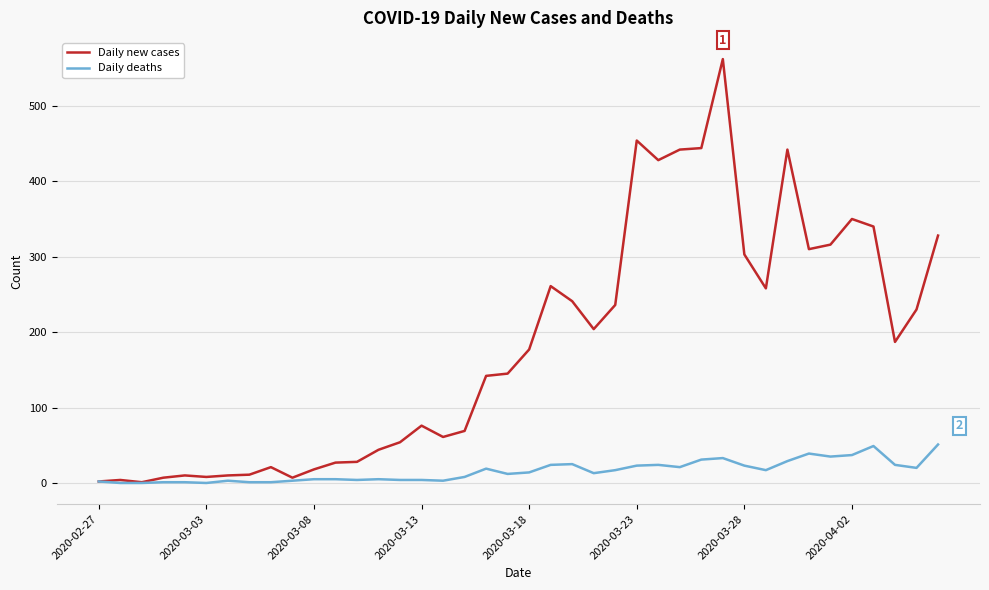

What is the maximum value for Daily new cases?

562